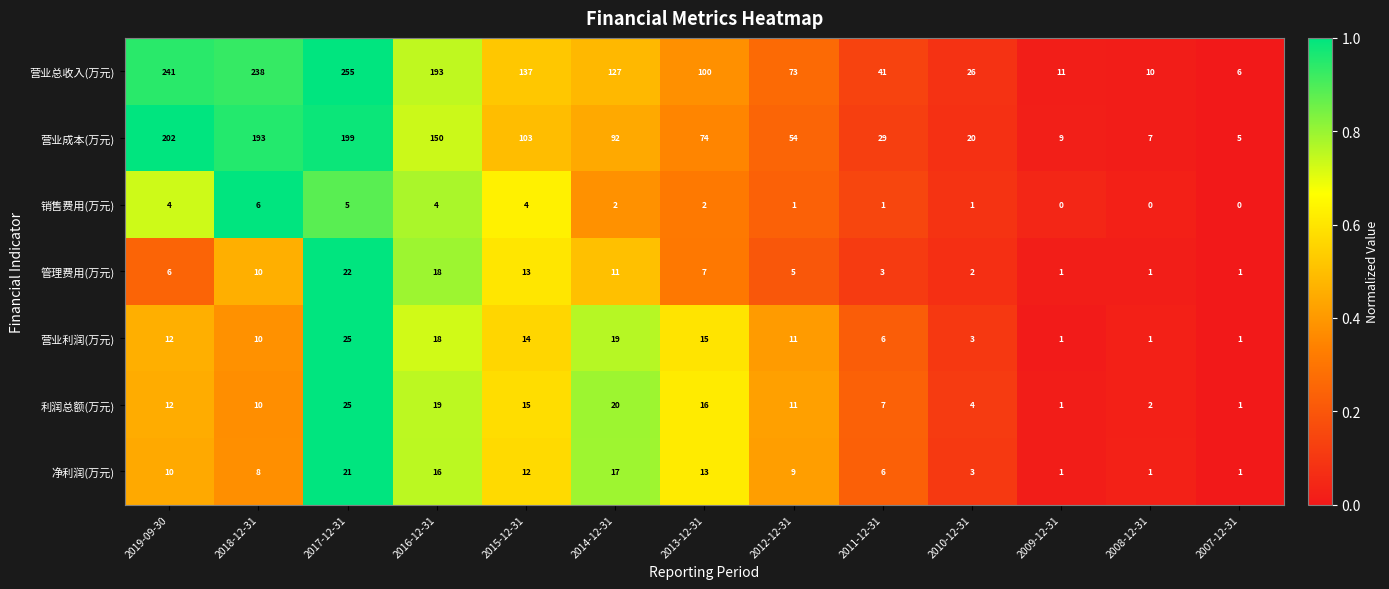

Is the value of 利润总额(万元) at 2007-12-31 greater than the value of 营业成本(万元) at 2011-12-31?

No